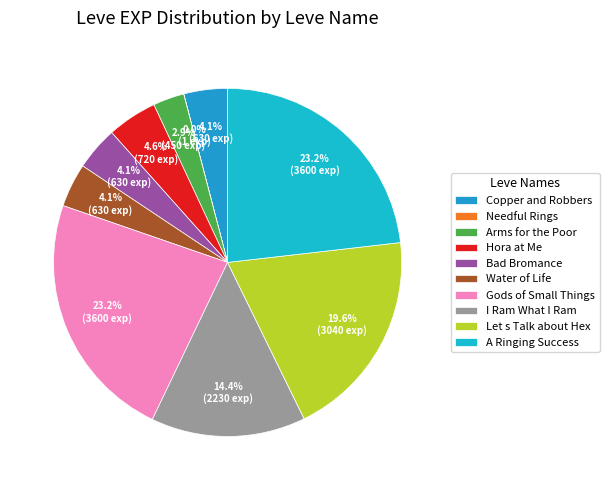

To the nearest percent, what is the combined percentage of Arms for the Poor and Needful Rings?

3%